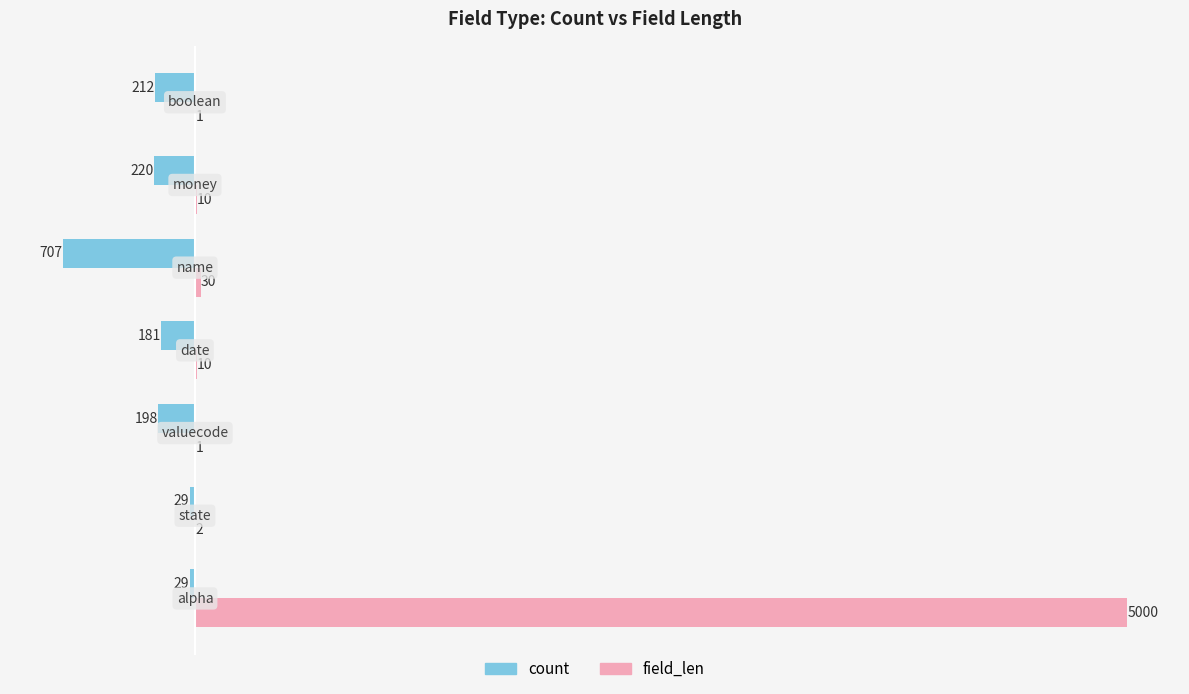

Which series has the largest total across all categories?

field_len